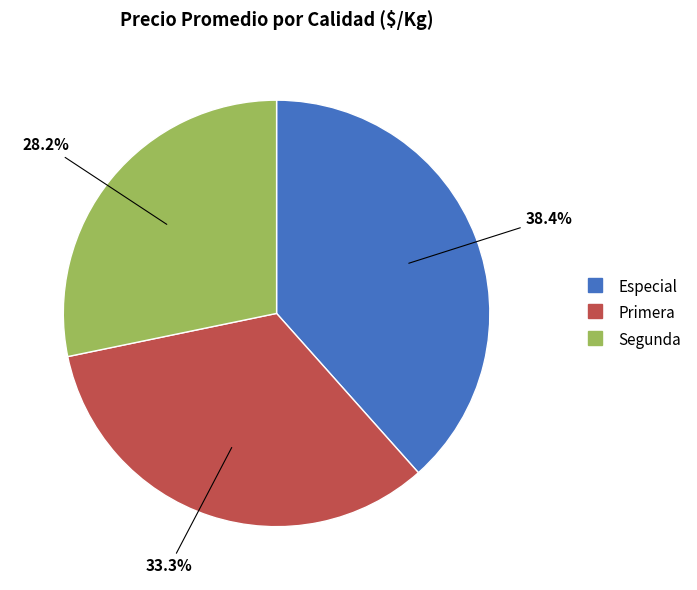

What percentage is the Primera slice, to the nearest percent?

33%